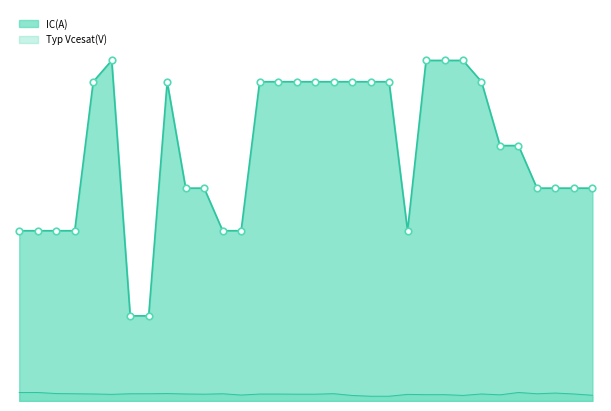

Which series reaches the minimum Y coordinate?

Typ_Vcesat